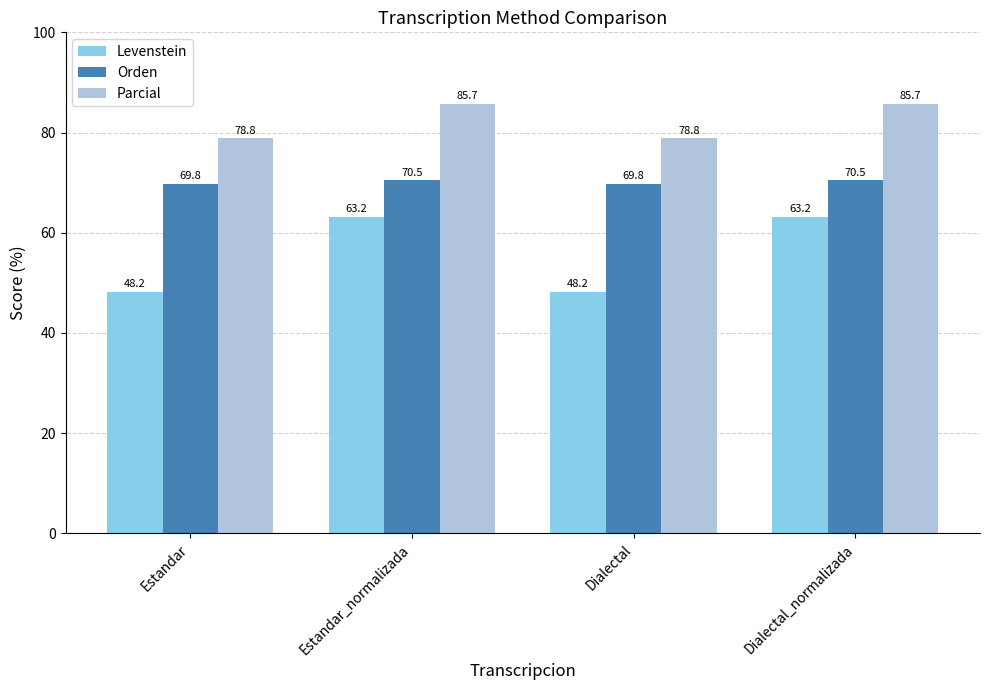

What is the smallest value displayed?

48.2